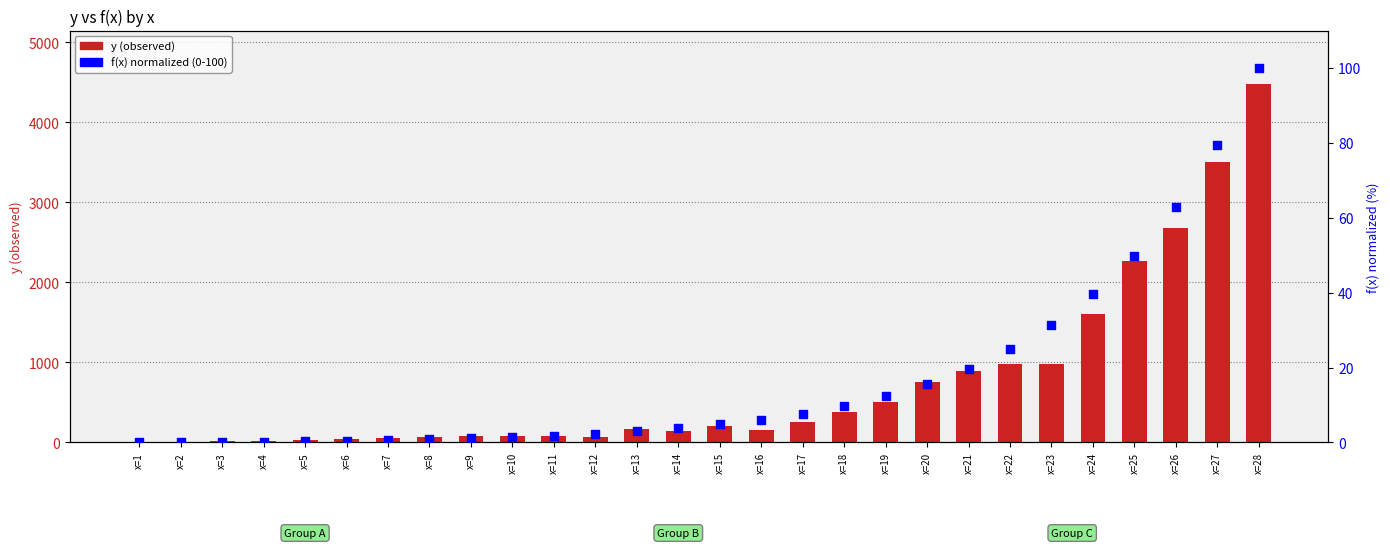

Which series reaches the maximum Y coordinate?

y (observed)